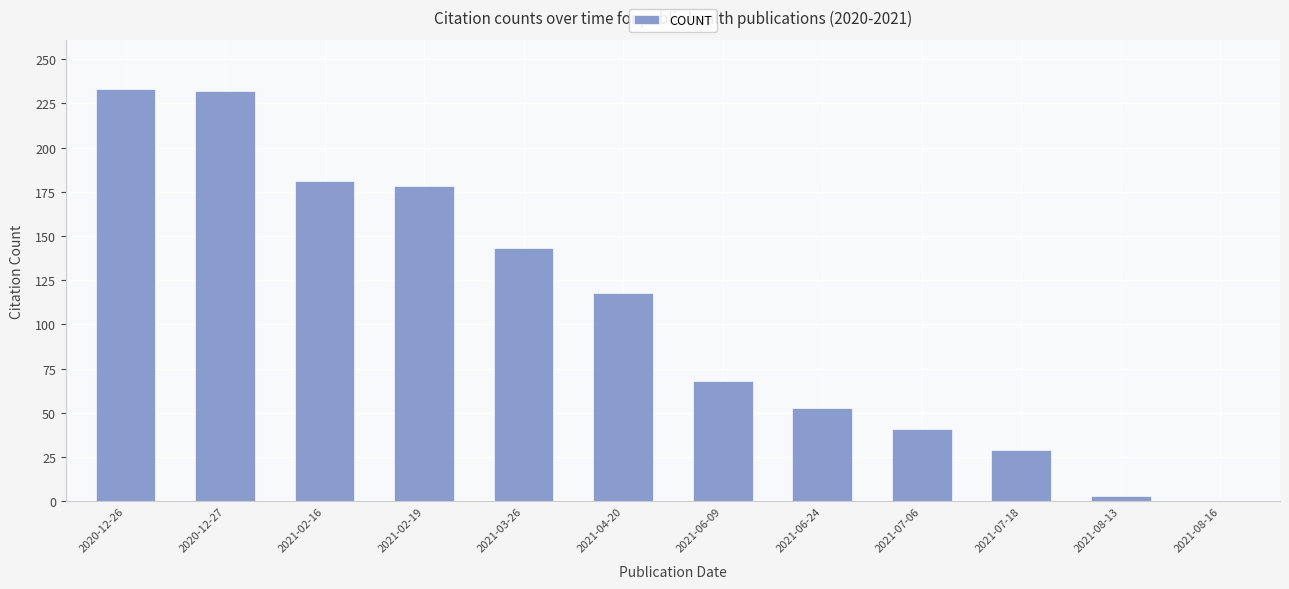

Is it true that the value at 2021-03-26 is 143?

True